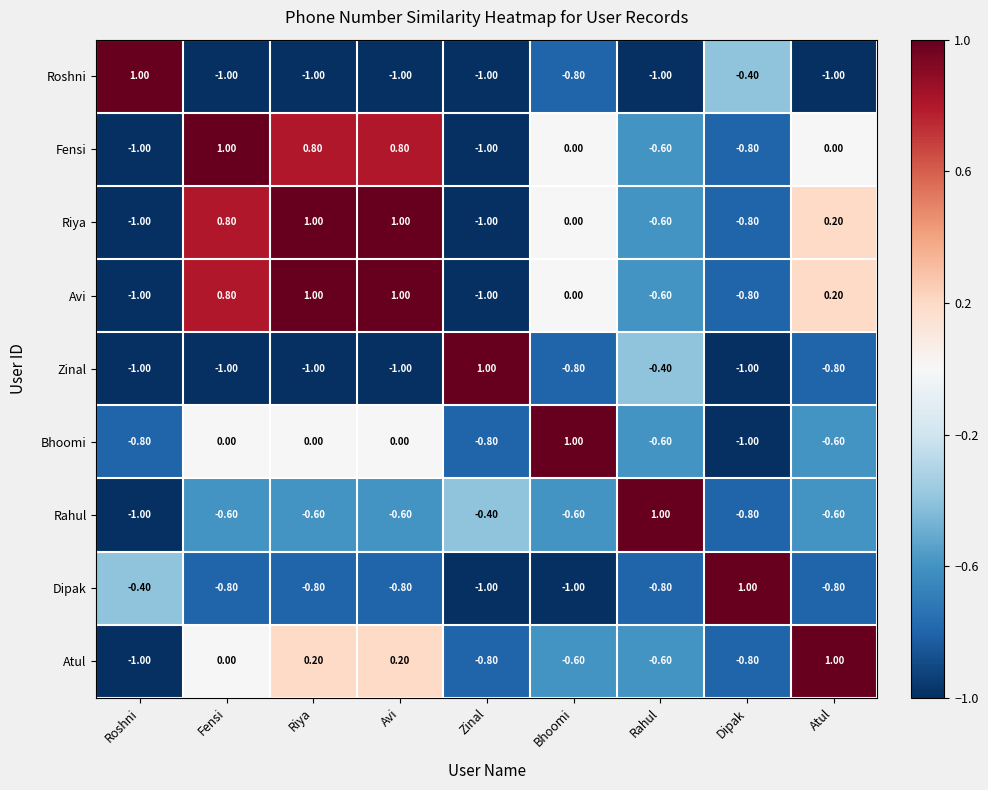

How many distinct data groups are displayed?

9